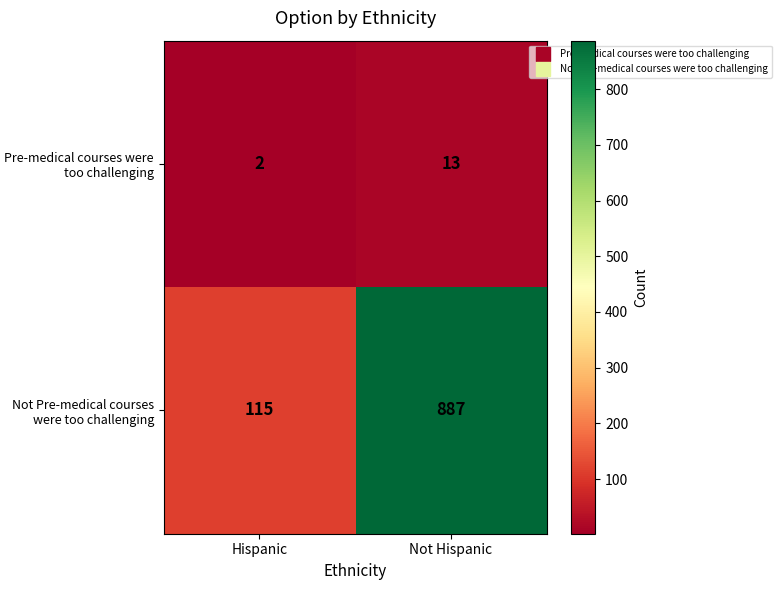

What is the sum of the Pre-medical courses were too challenging values at Hispanic and Not Hispanic?

15